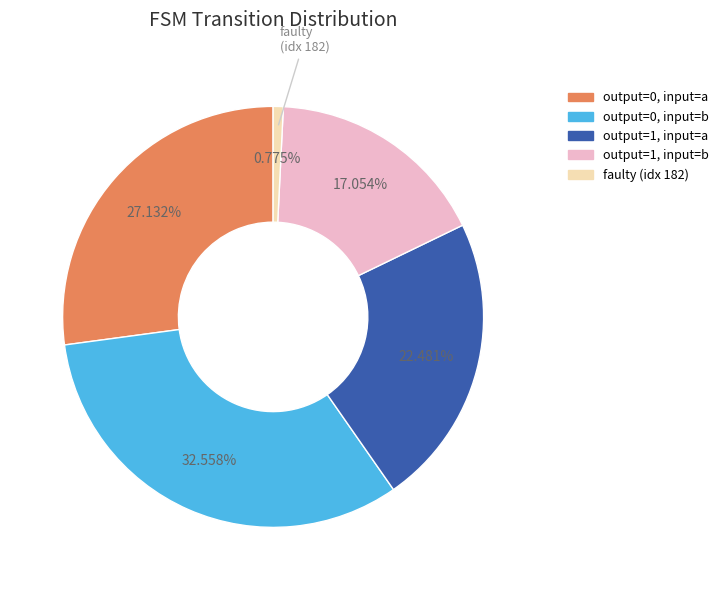

Which slice is the smallest?

faulty (idx 182)